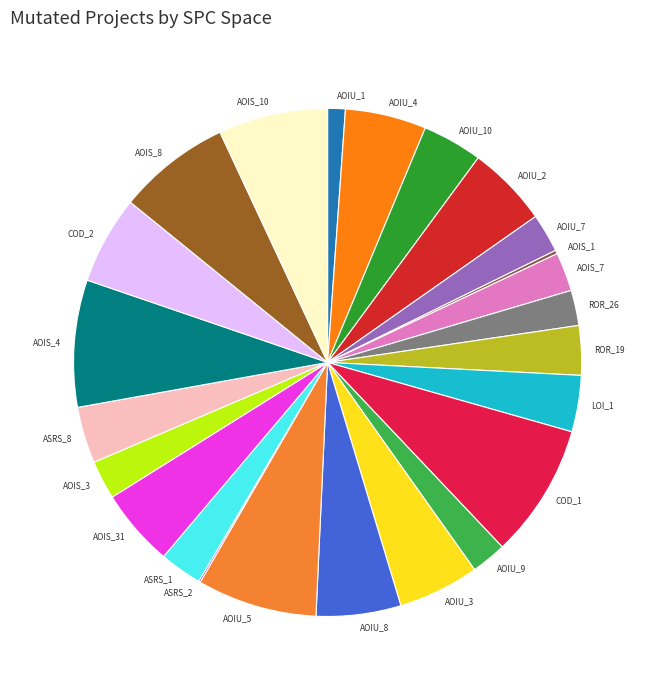

Is the sum of AOIU_2 and AOIU_7 greater than half?

No